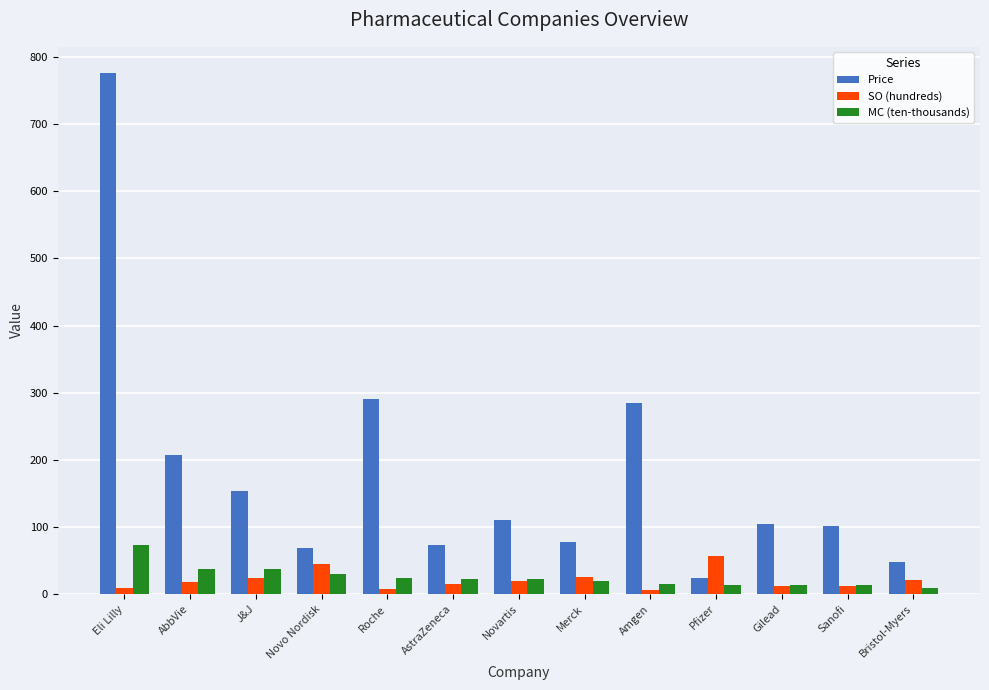

What is the smallest value displayed?

5.4